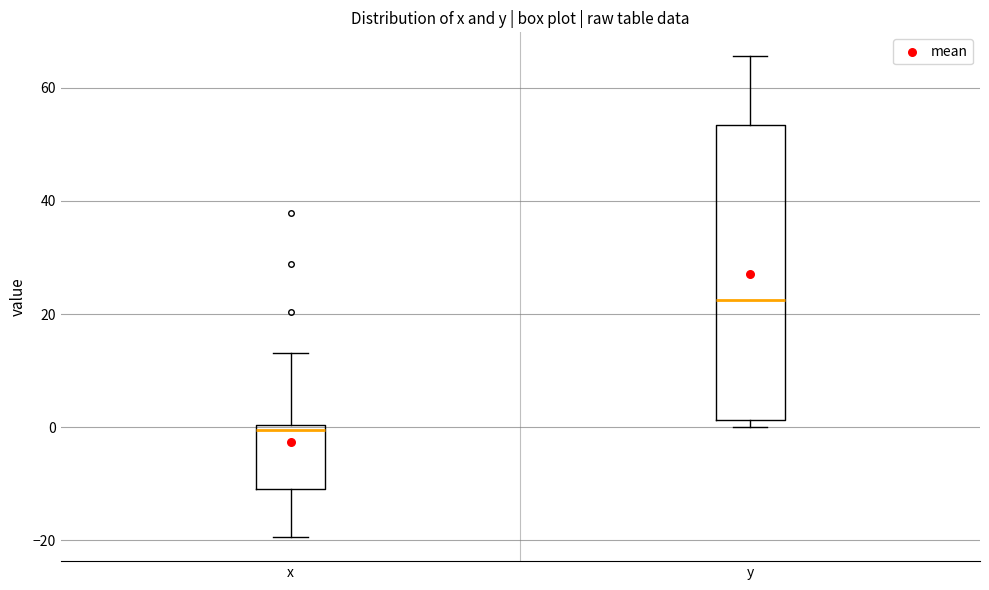

Which box is the tallest, from its lower edge to its upper edge?

y